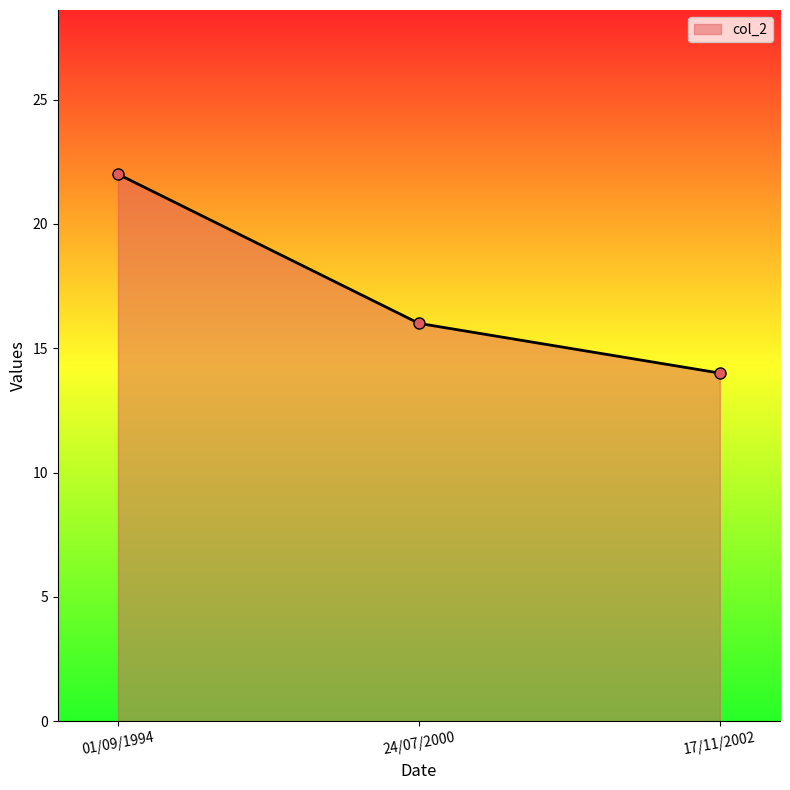

What is the label of the 1st point from the right?

17/11/2002